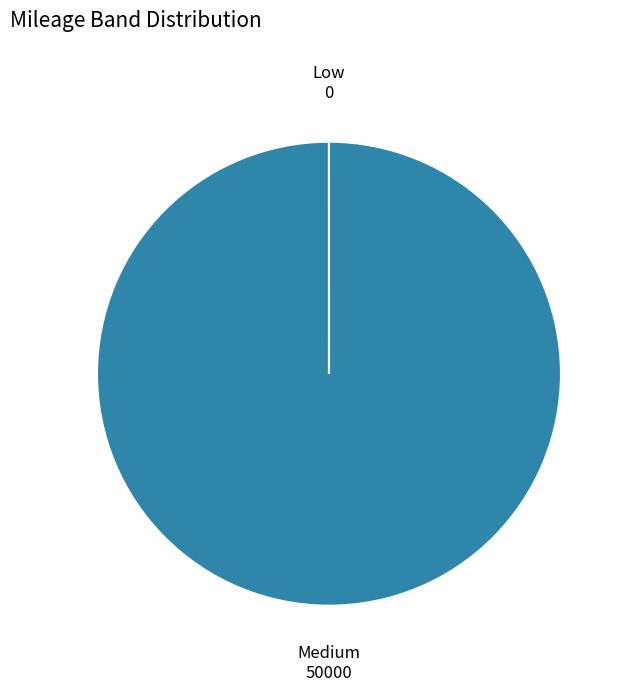

Is Medium the majority of the pie?

Yes